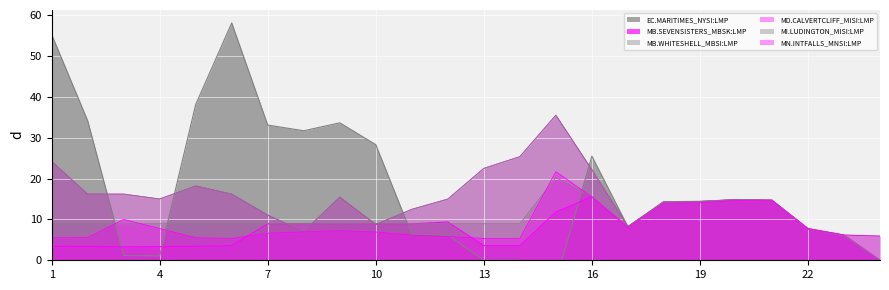

What are all the series names shown in the legend?

EC.MARITIMES_NYSI:LMP, MB.SEVENSISTERS_MBSK:LMP, MB.WHITESHELL_MBSI:LMP, MD.CALVERTCLIFF_MISI:LMP, MI.LUDINGTON_MISI:LMP, MN.INTFALLS_MNSI:LMP